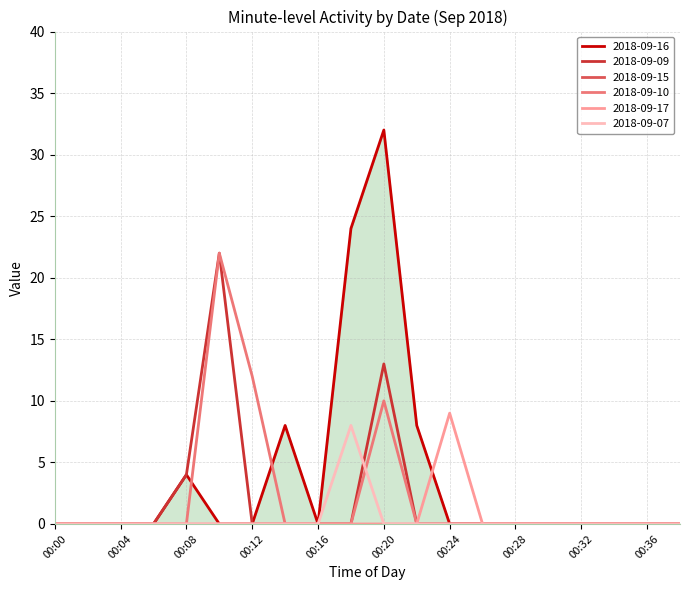

What is the maximum value for 2018-09-09?

22